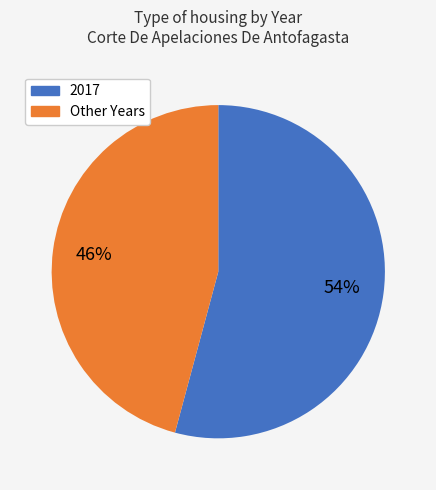

To the nearest percent, what is the difference between the largest and smallest slice percentages?

8%